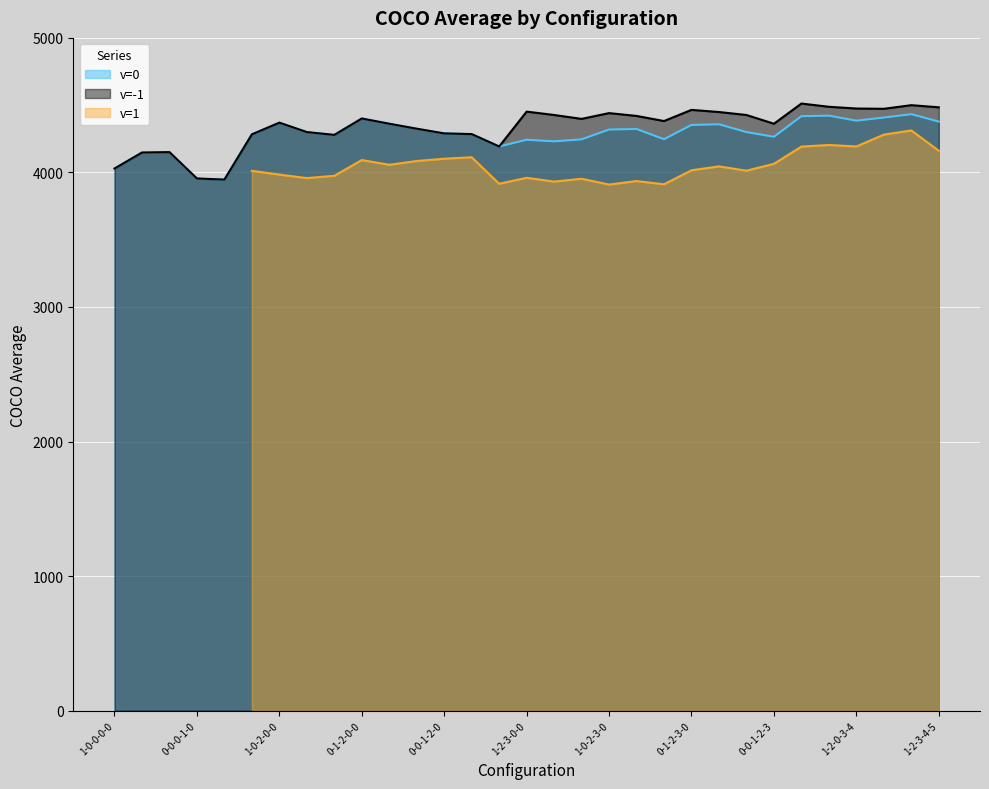

What is the lowest value of the v=-1 series?

3947